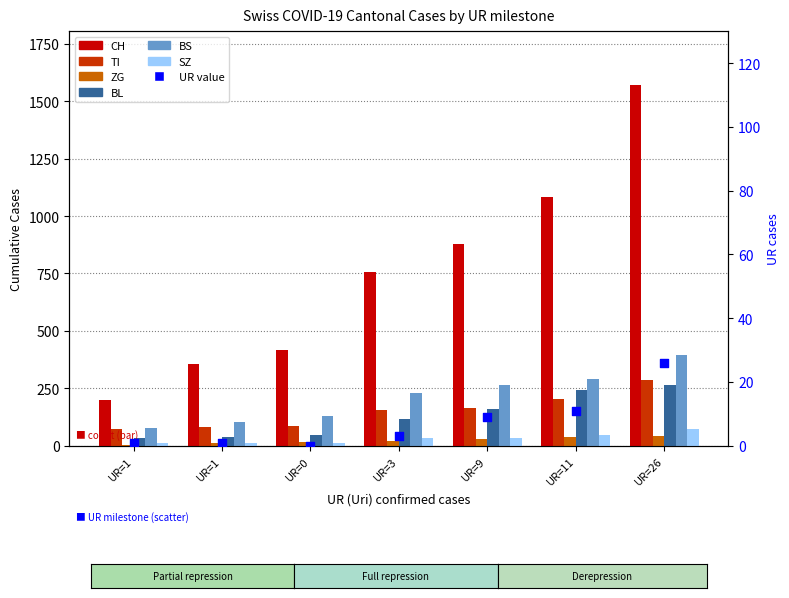

Which series reaches the minimum Y coordinate?

ZG